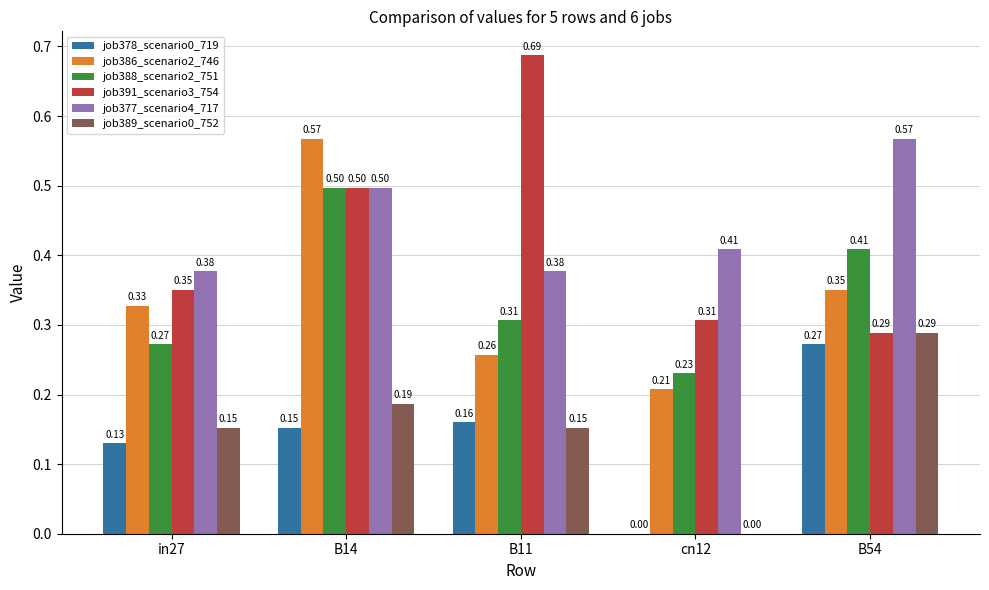

Which category has the highest value across all series?

B11